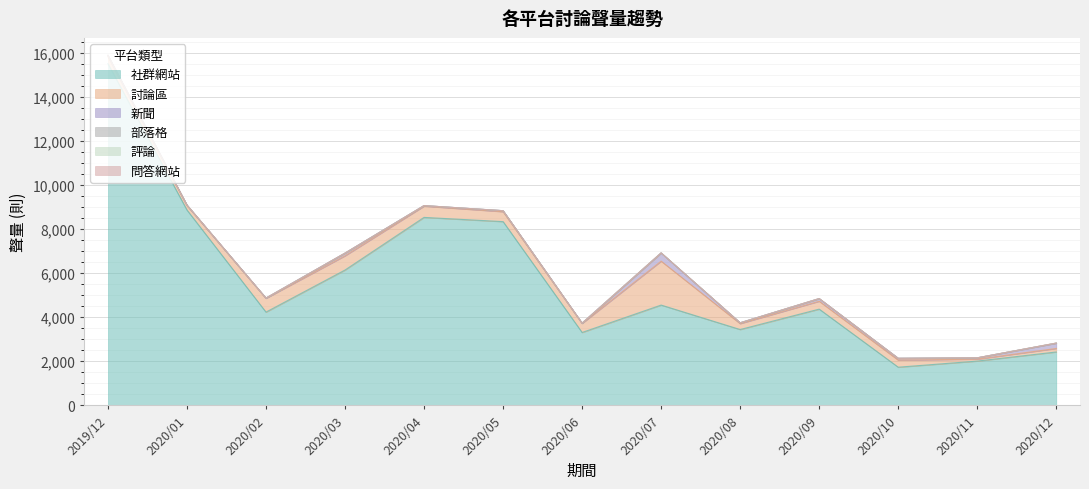

Which series has the largest total across all categories?

社群網站